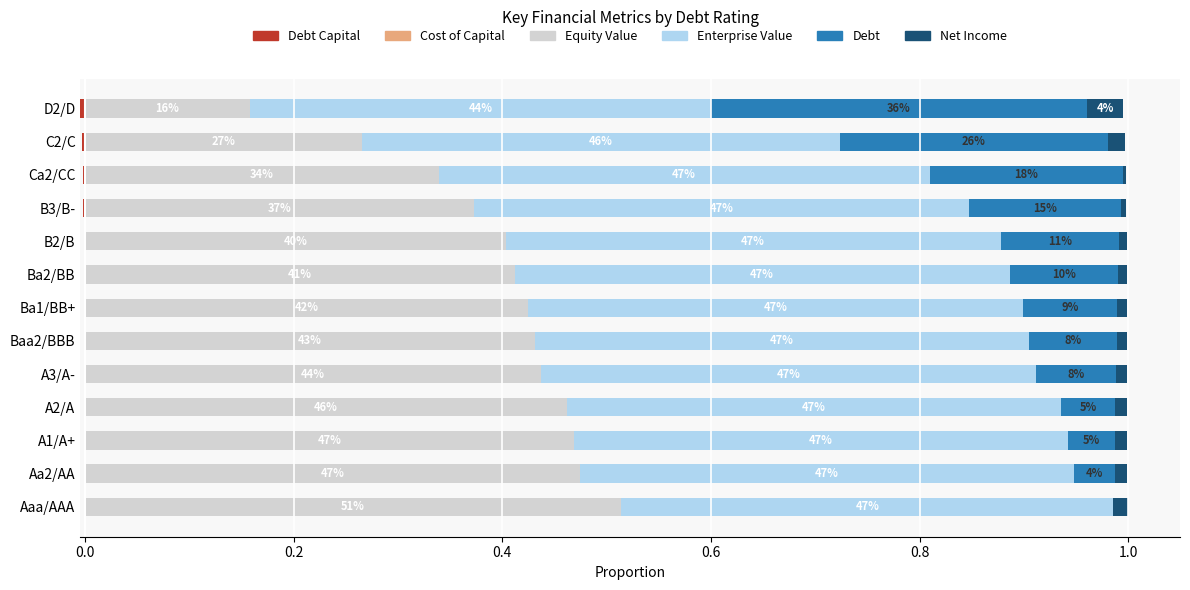

What position from the right is Ca2/CC?

3